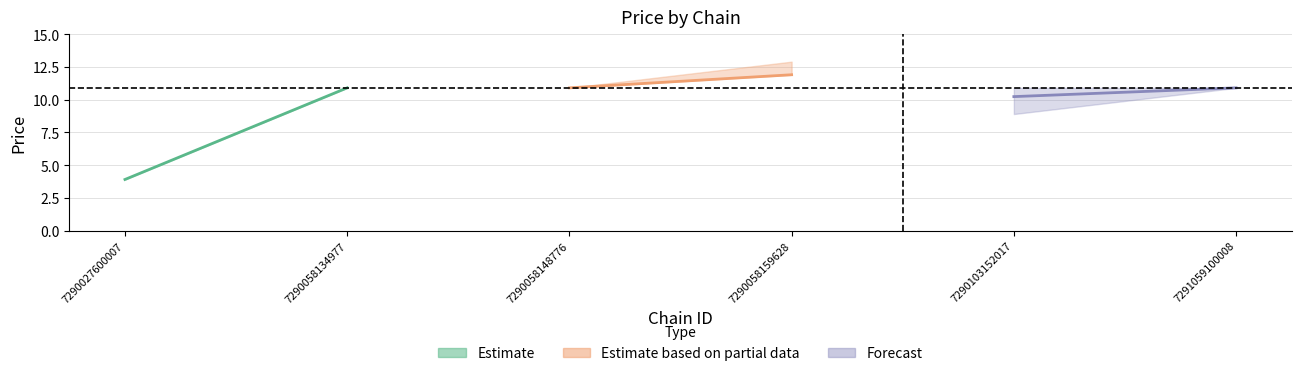

What is the maximum value for Forecast?

10.9